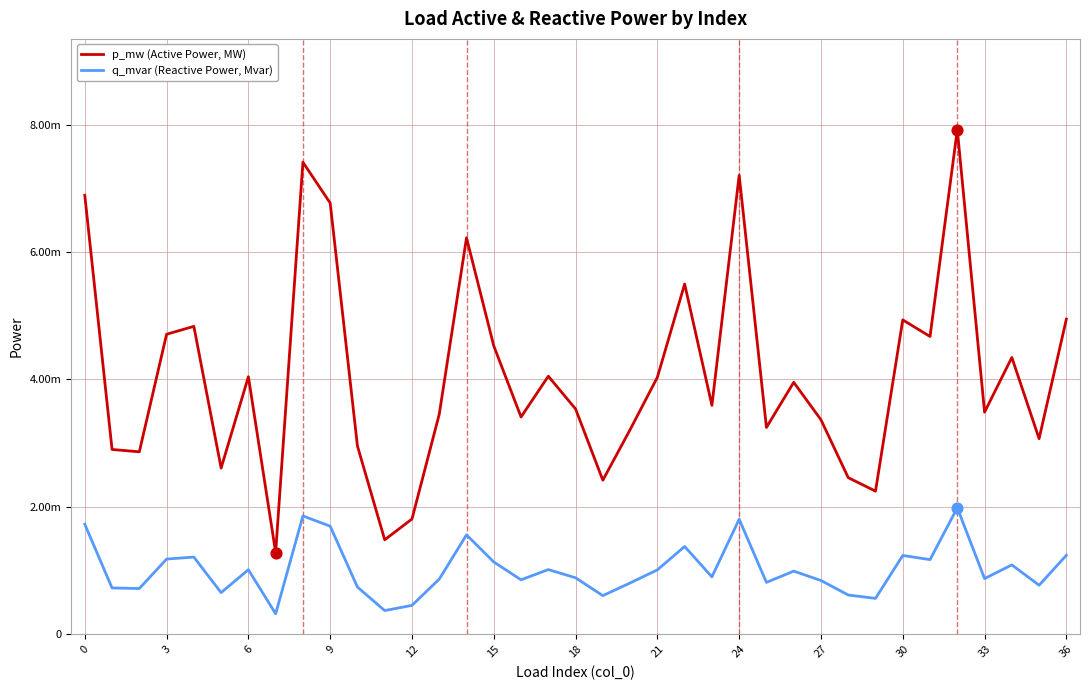

What are all the series names shown in the legend?

p_mw (Active Power, MW), q_mvar (Reactive Power, Mvar)